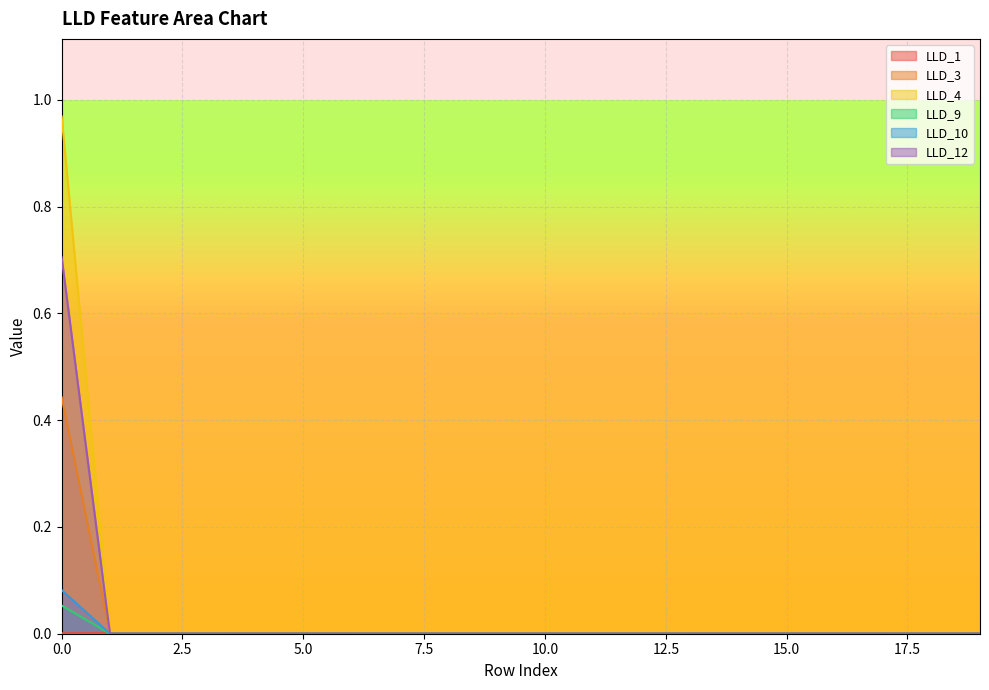

Which label corresponds to the smallest value in the chart?

1